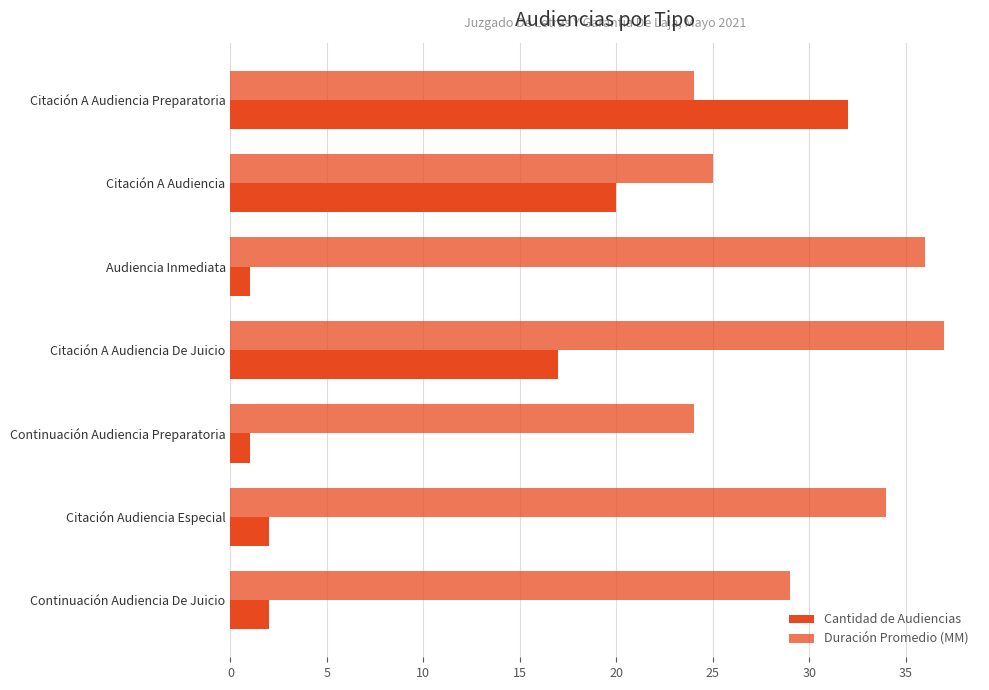

How many data points does each series have?

7